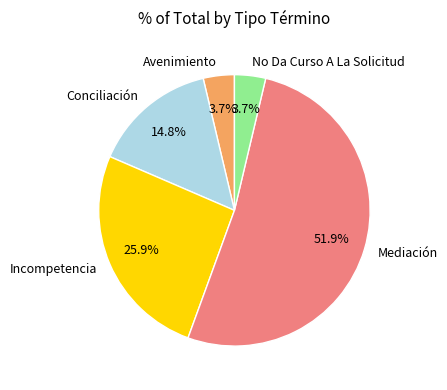

Count the number of slices in the pie.

5